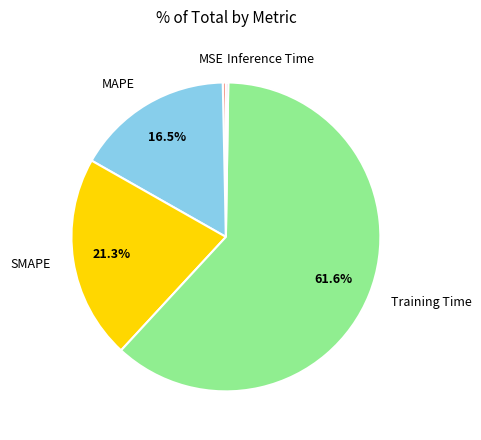

Which category has the biggest portion of the pie?

Training Time